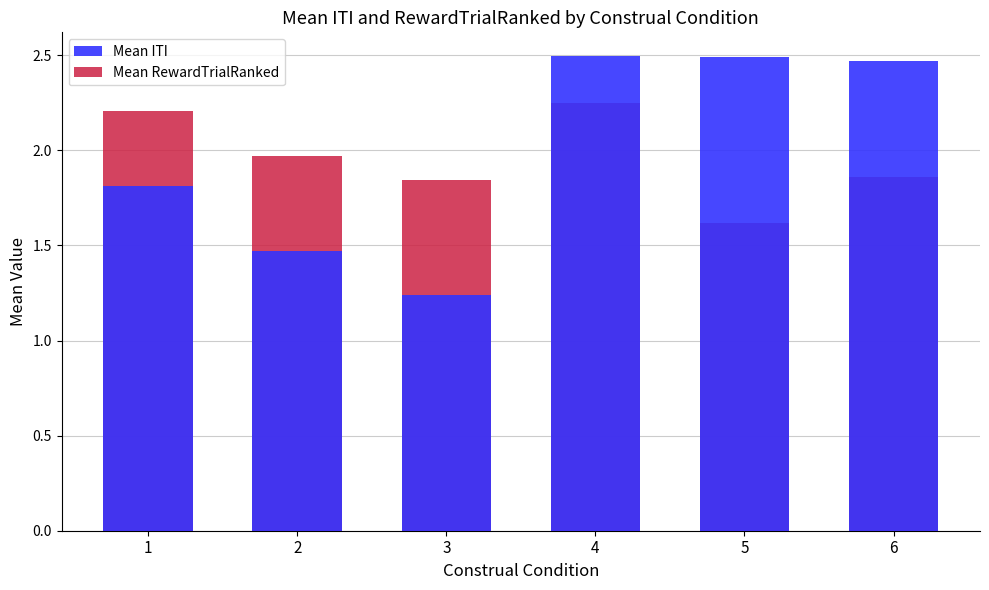

List the labels in order of Mean ITI value, smallest first.

3, 2, 1, 6, 5, 4